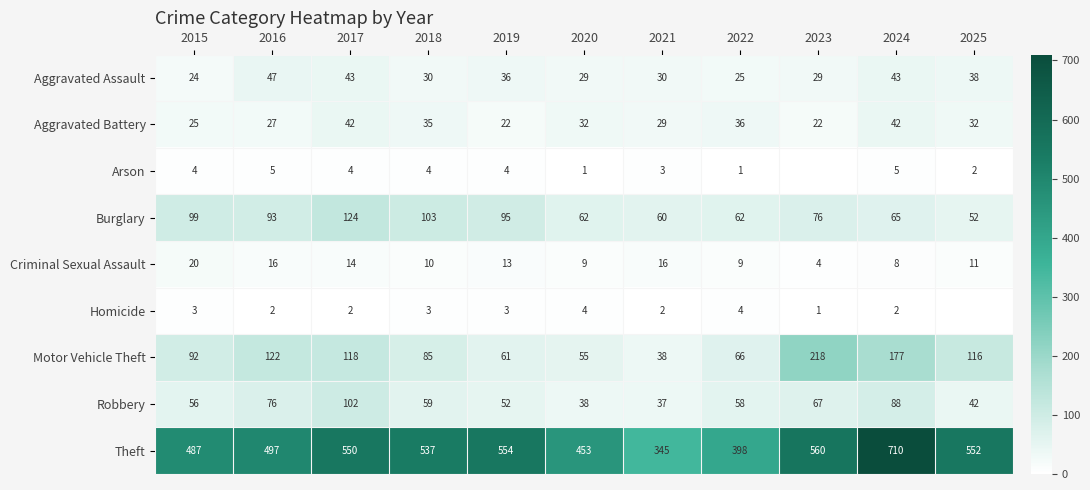

Is it true that Burglary equals 52 at 2025?

True